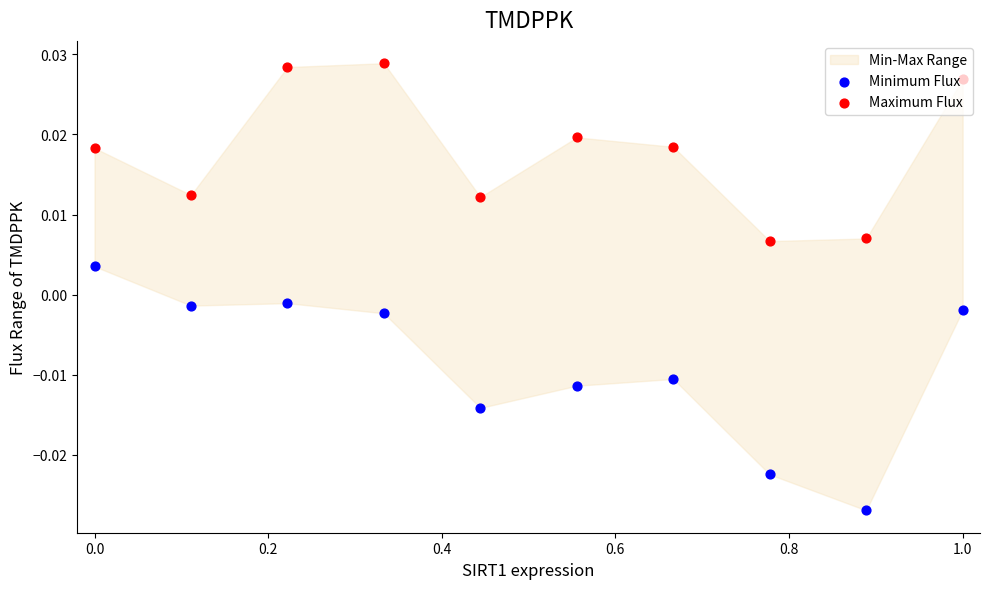

Which series reaches the maximum Y coordinate?

Maximum Flux